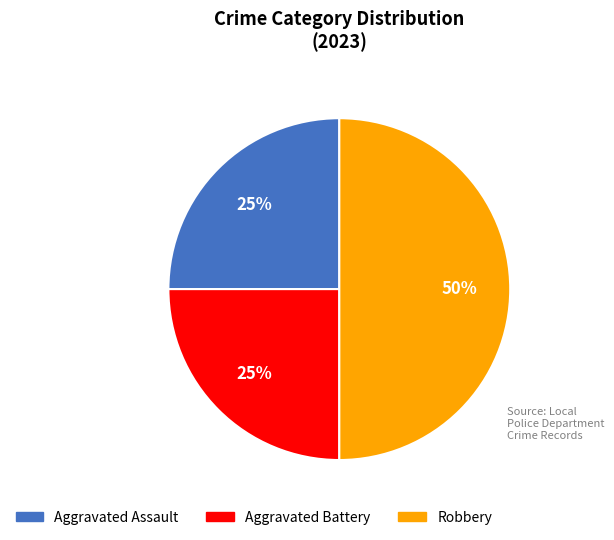

Does Aggravated Assault account for over 50% of the chart?

No